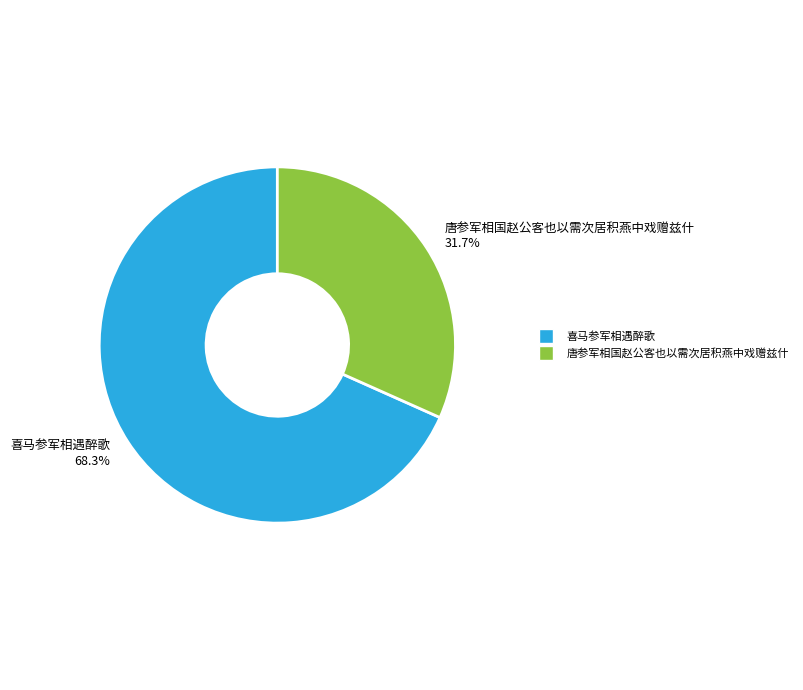

Do 唐参军相国赵公客也以需次居积燕中戏赠兹什 and 喜马参军相遇醉歌 together represent more than half of the pie?

Yes